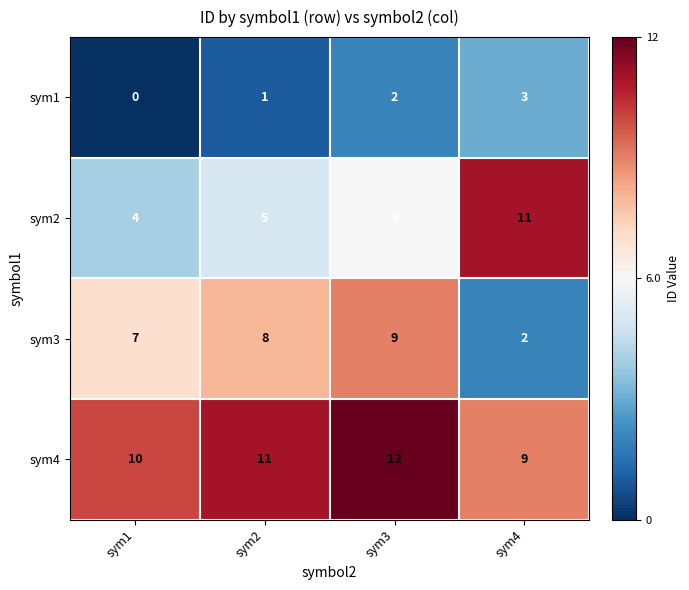

What is the difference between the maximum and minimum values in the sym3 series?

7